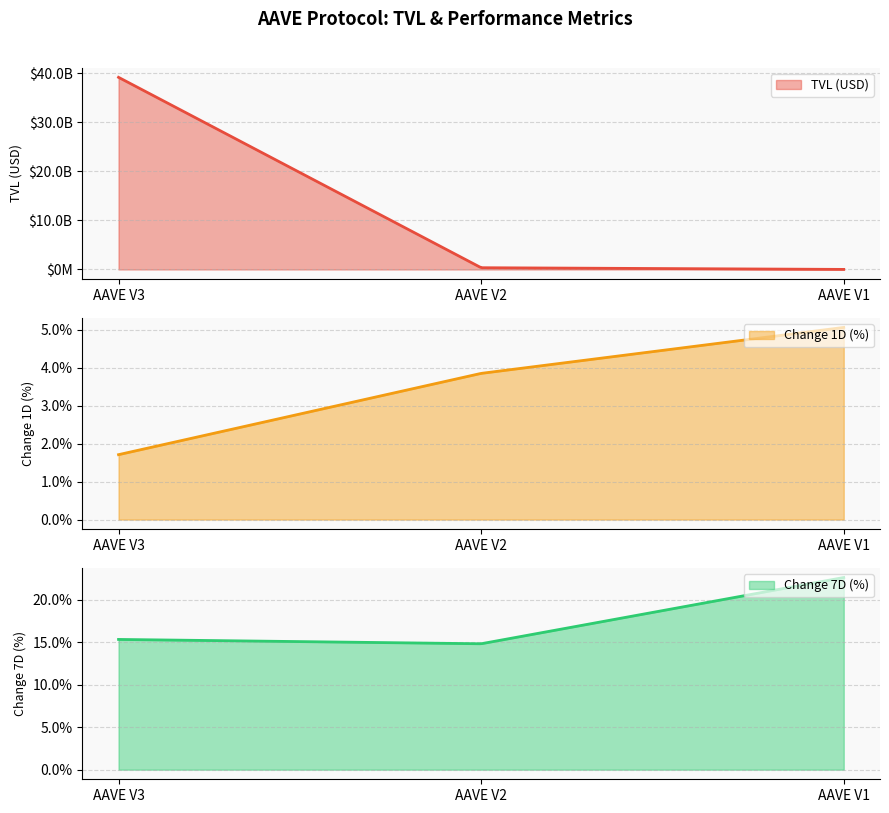

True or false: change_1d has a value of 3.8 at AAVE V2.

True